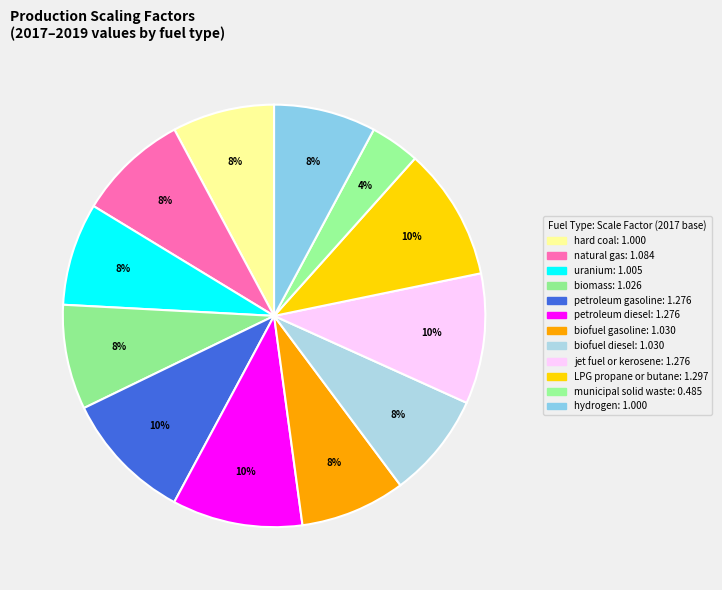

Count the number of slices in the pie.

12